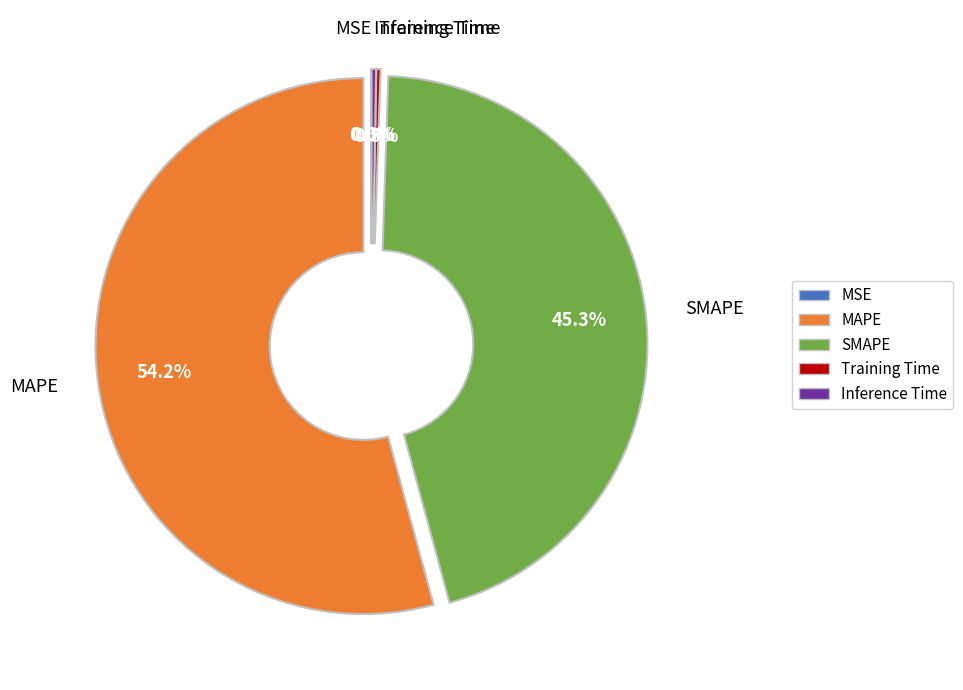

Is there any slice that represents more than half of the pie?

Yes